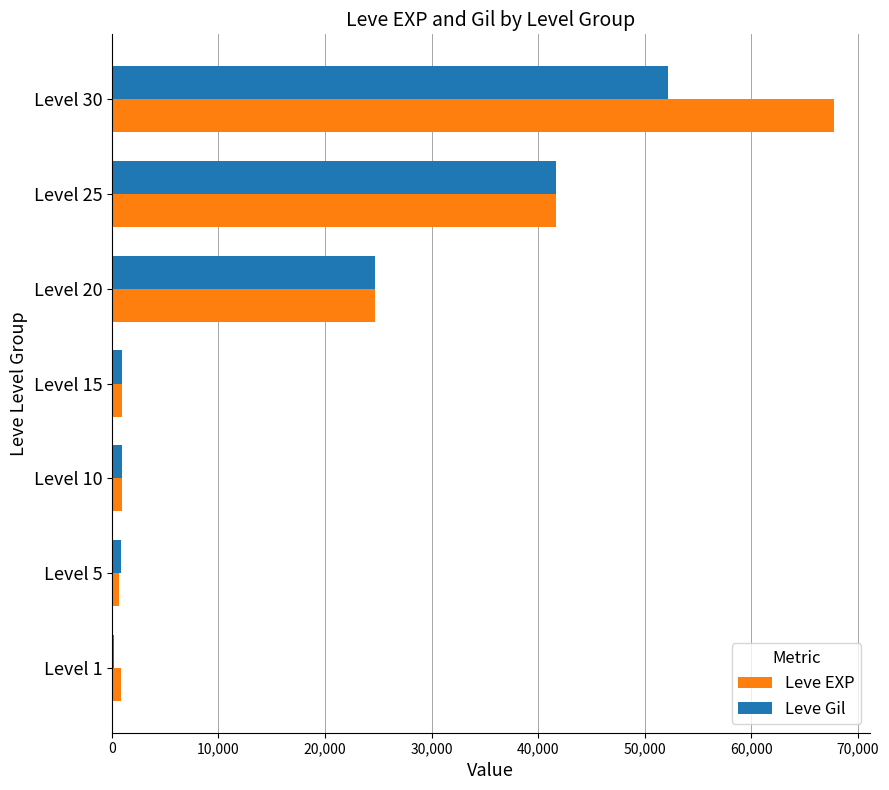

At which label is Leve Gil closest to 26190?

Level 20